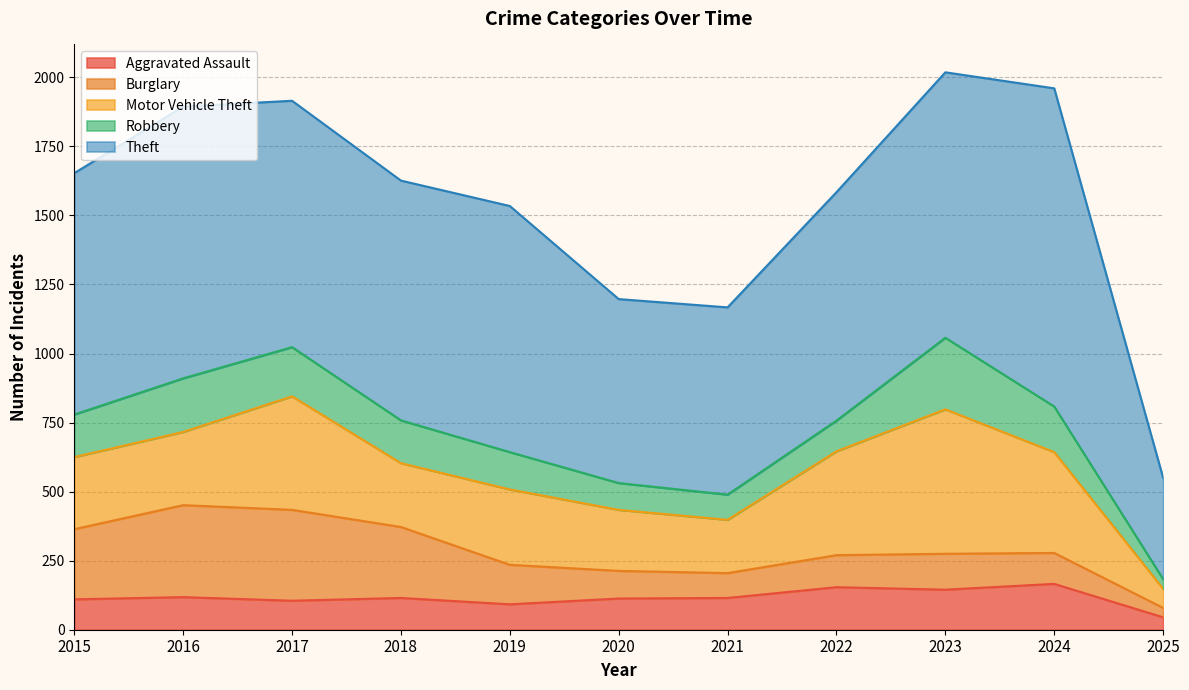

List the labels in order of Motor Vehicle Theft value, smallest first.

2025, 2021, 2020, 2018, 2015, 2016, 2019, 2024, 2022, 2017, 2023